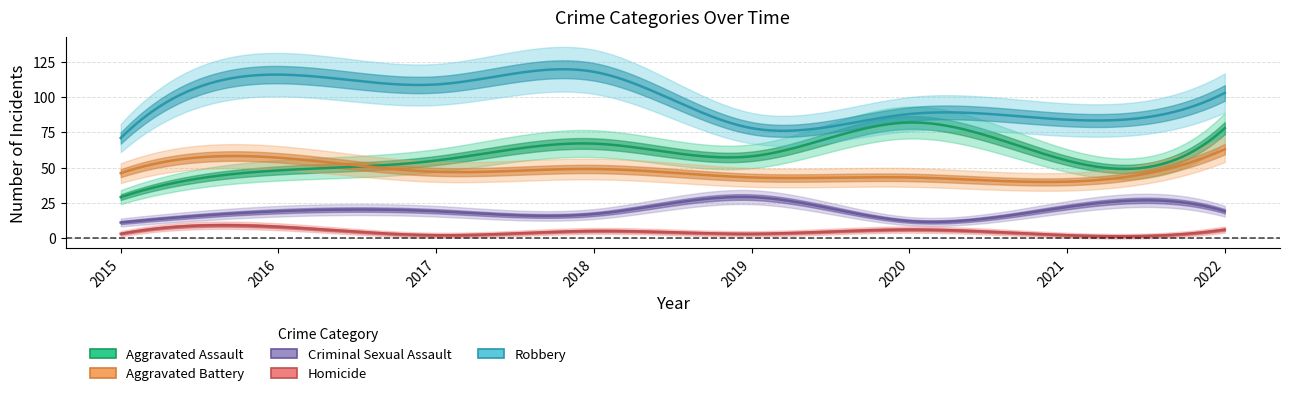

How many interior local peaks does the Aggravated Battery series have?

2